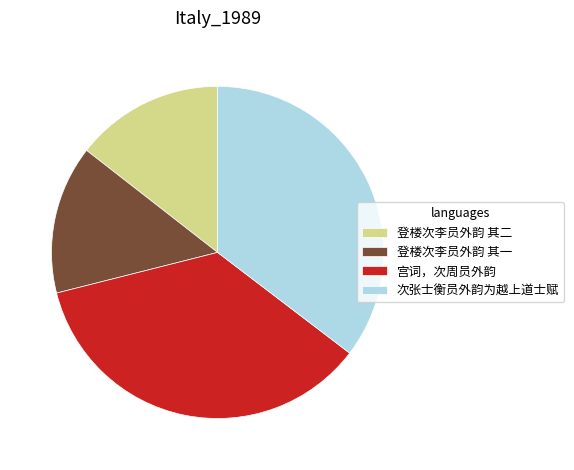

Is it true that 宫词，次周员外韵 is 44% of the pie?

False